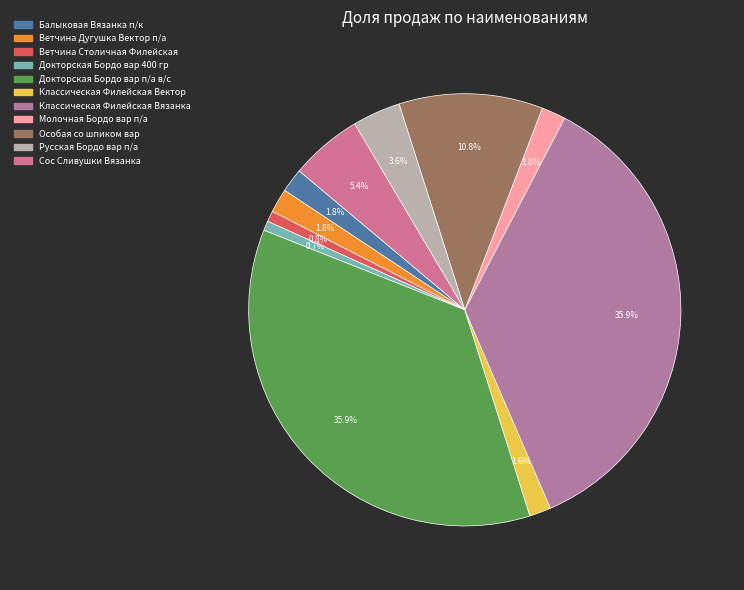

Does any single category account for the majority?

No